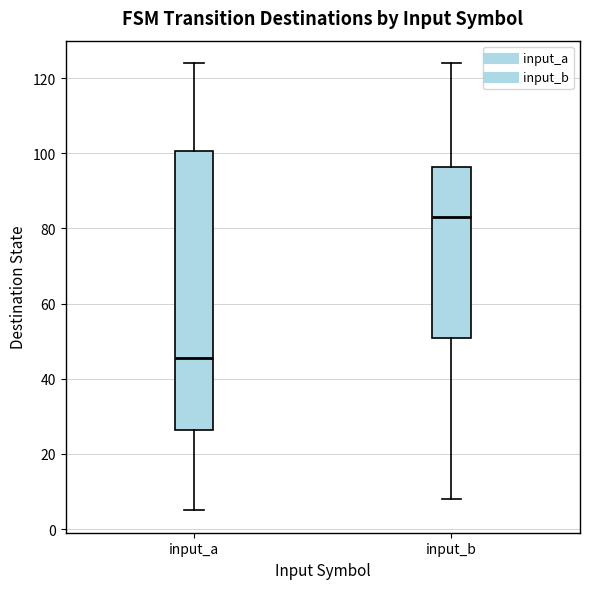

Comparing the boxes themselves (not the whiskers), which one is the tallest?

input_a